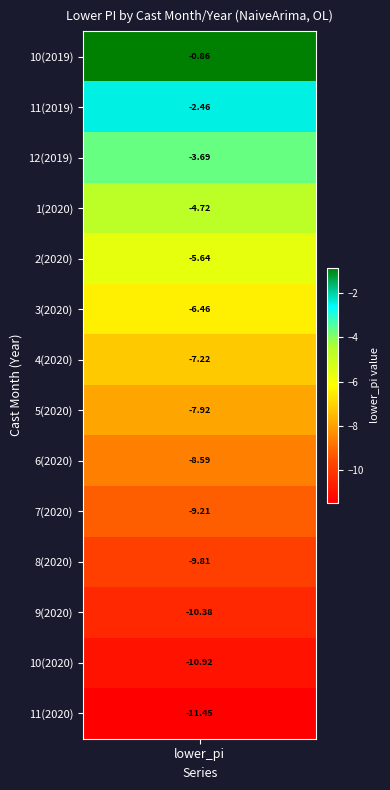

The chart shows a value of -1.8 at 2. True or false?

False